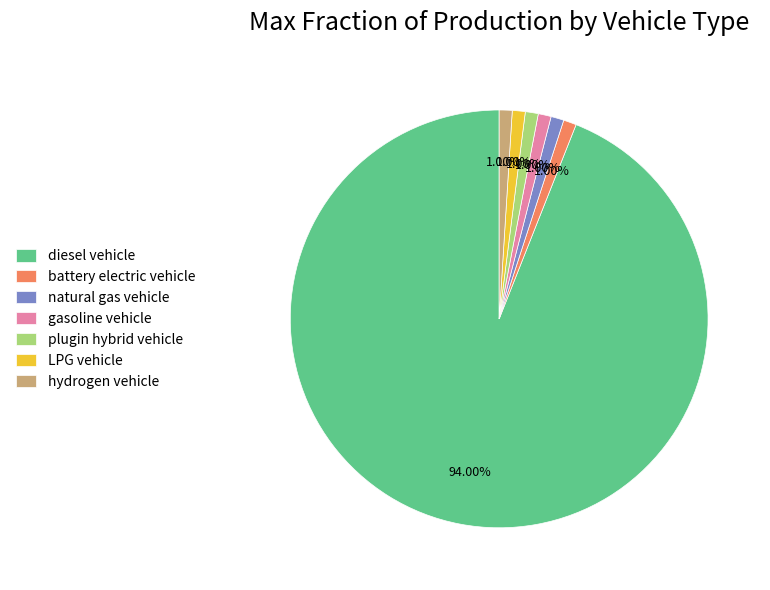

Do diesel vehicle and LPG vehicle together represent more than half of the pie?

Yes